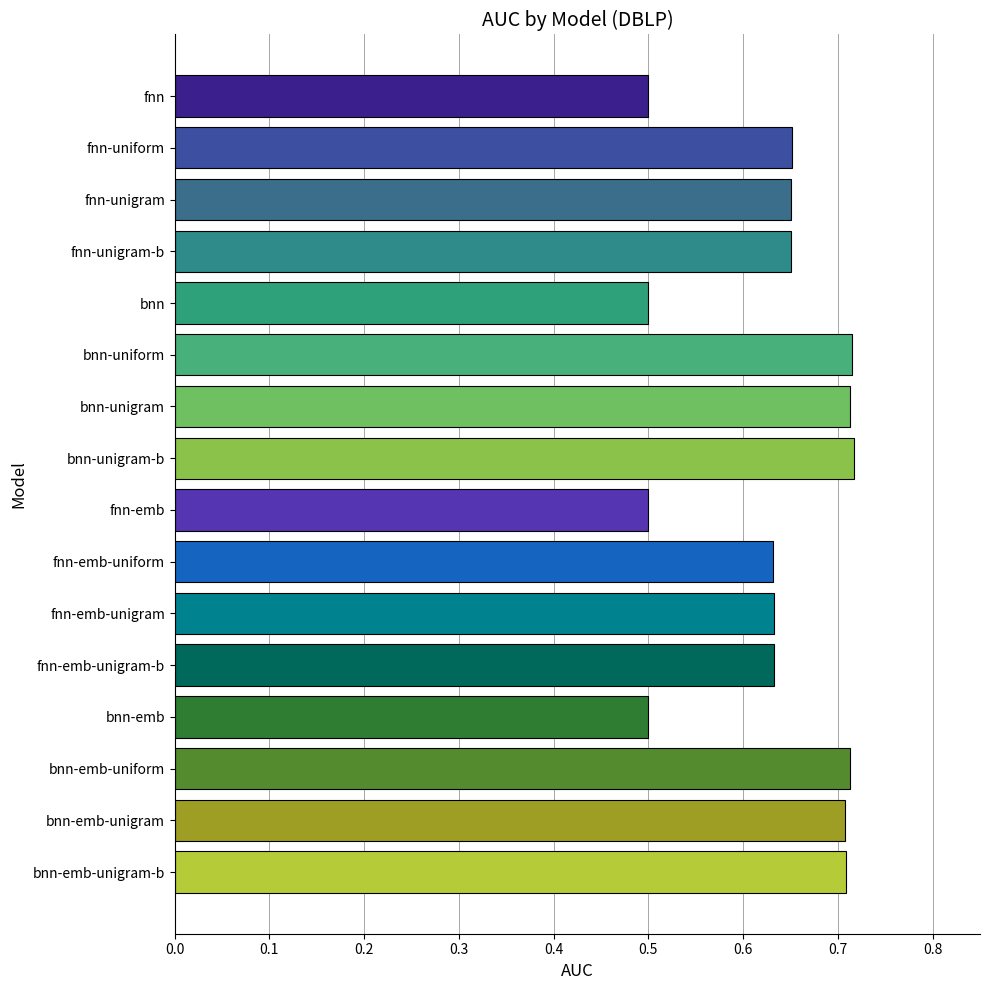

What is the label of the 10th bar from the top?

fnn-emb-uniform